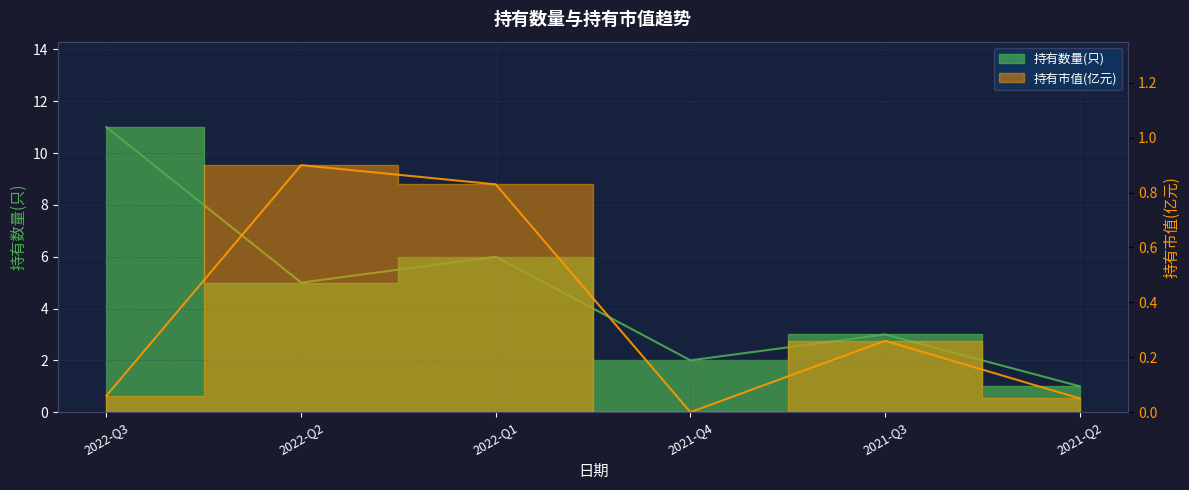

At which label is 持有数量(只) closest to 6?

2022-Q1